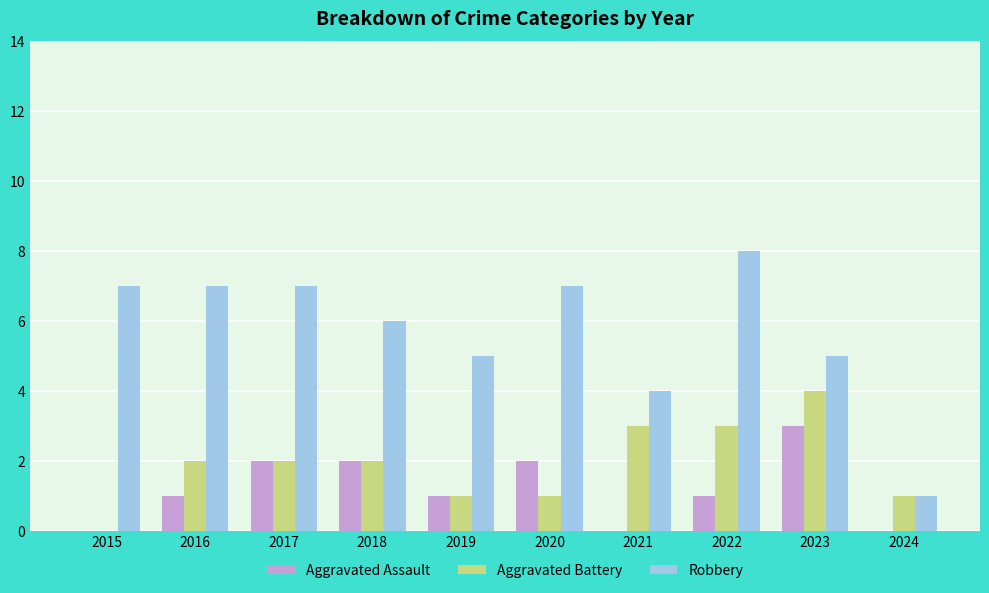

Count the Aggravated Assault values in the range 0 to 2.

9